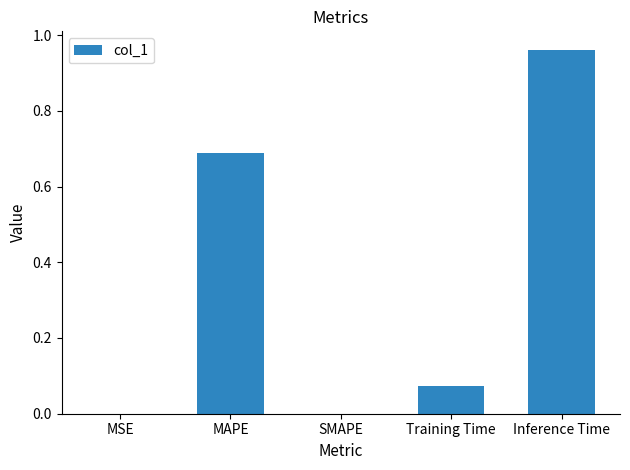

At which category does the chart reach its peak across all series?

Inference Time